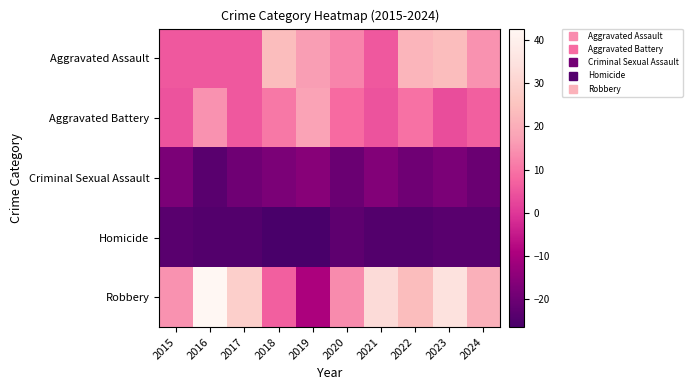

At 2020, list the series in order from smallest to largest.

Homicide, Criminal Sexual Assault, Aggravated Battery, Aggravated Assault, Robbery